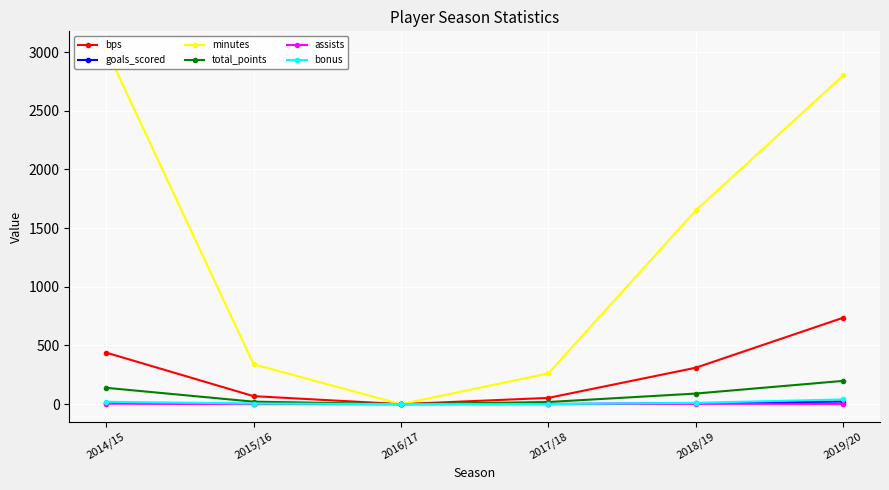

The goals_scored series shows 0 at 2016/17. True or false?

True